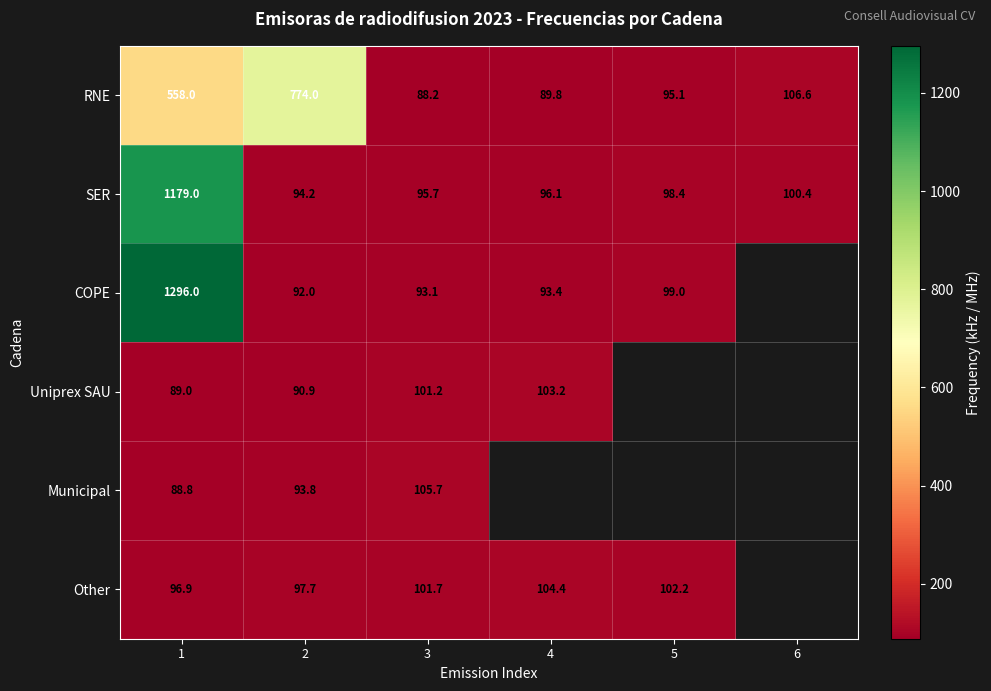

Is the value of Other at 2 greater than the value of SER at 3?

Yes